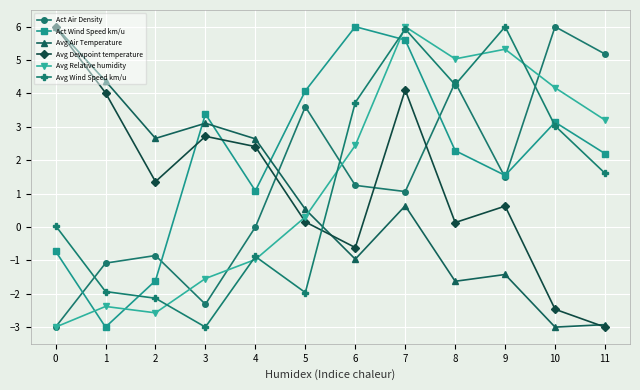

How many values in Avg Relative humidity are below zero?

5